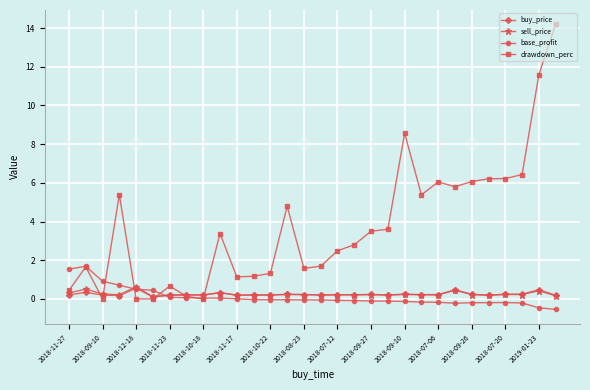

True or false: drawdown_perc and sell_price cross at least once.

True